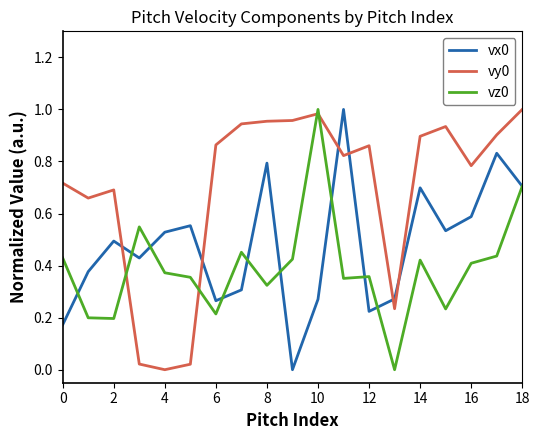

True or false: vx0 and vy0 cross at least once.

True